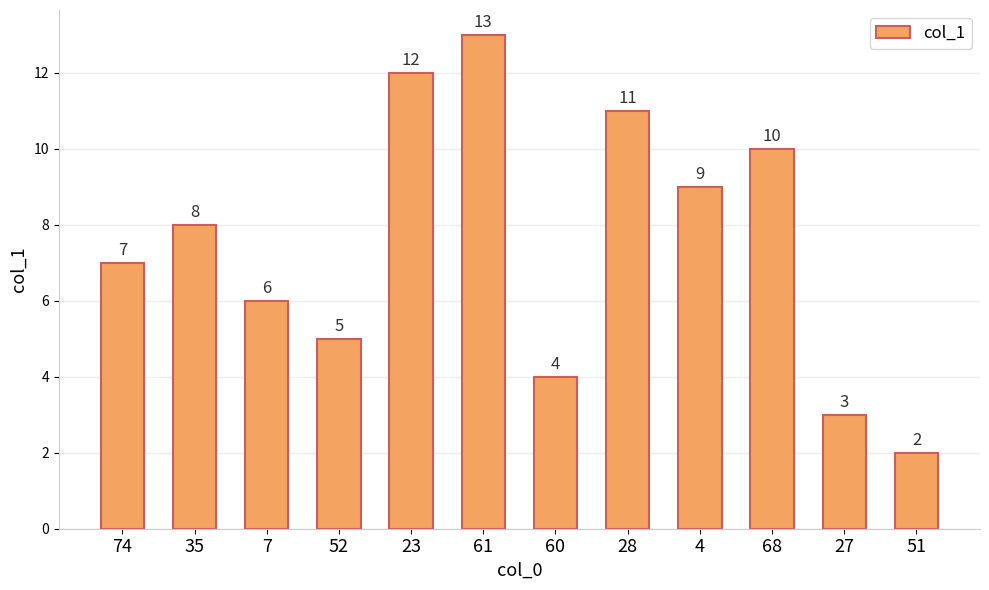

What is the smallest value displayed?

2